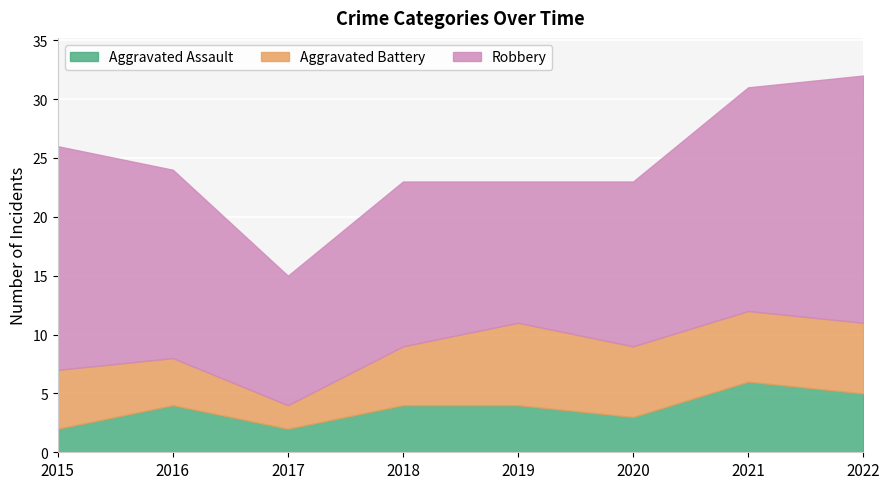

Reading left to right, extract all data points from this chart.

Aggravated Assault: 2015=2	2016=4	2017=2	2018=4	2019=4	2020=3	2021=6	2022=5
Aggravated Battery: 2015=5	2016=4	2017=2	2018=5	2019=7	2020=6	2021=6	2022=6
Robbery: 2015=19	2016=16	2017=11	2018=14	2019=12	2020=14	2021=19	2022=21